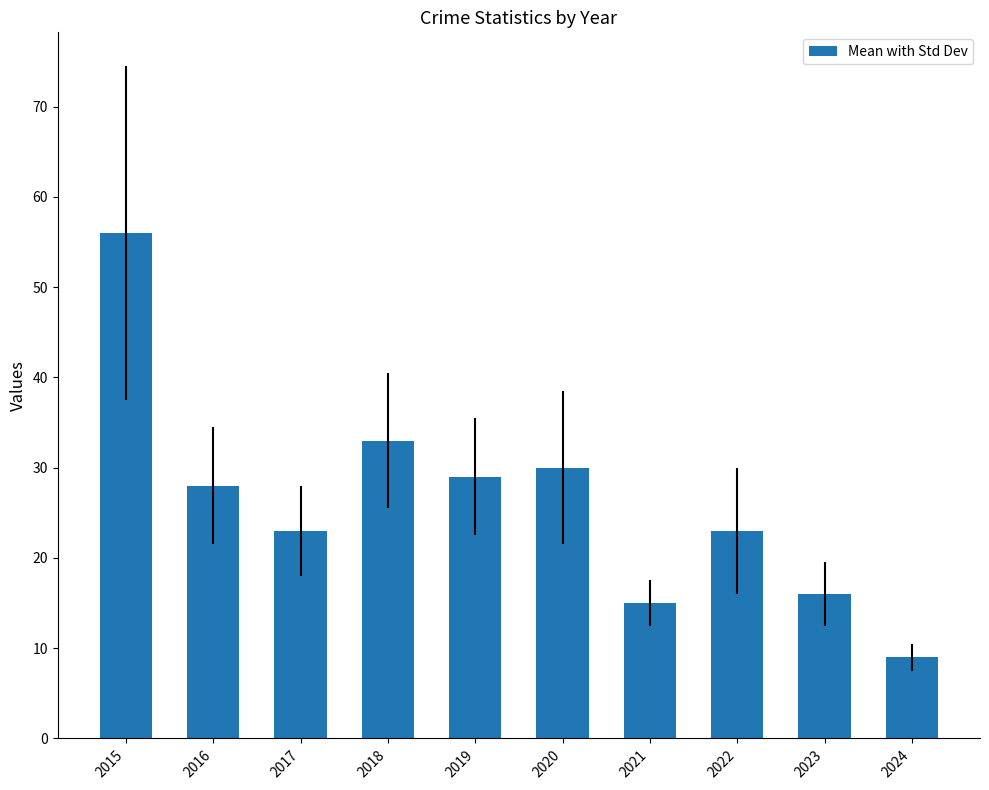

Reading left to right, extract all data points from this chart.

56	28	23	33	29	30	15	23	16	9